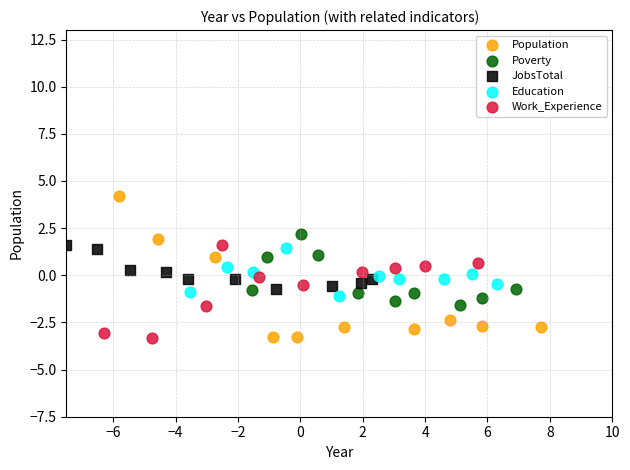

Which series has the largest Y range (max minus min)?

Population